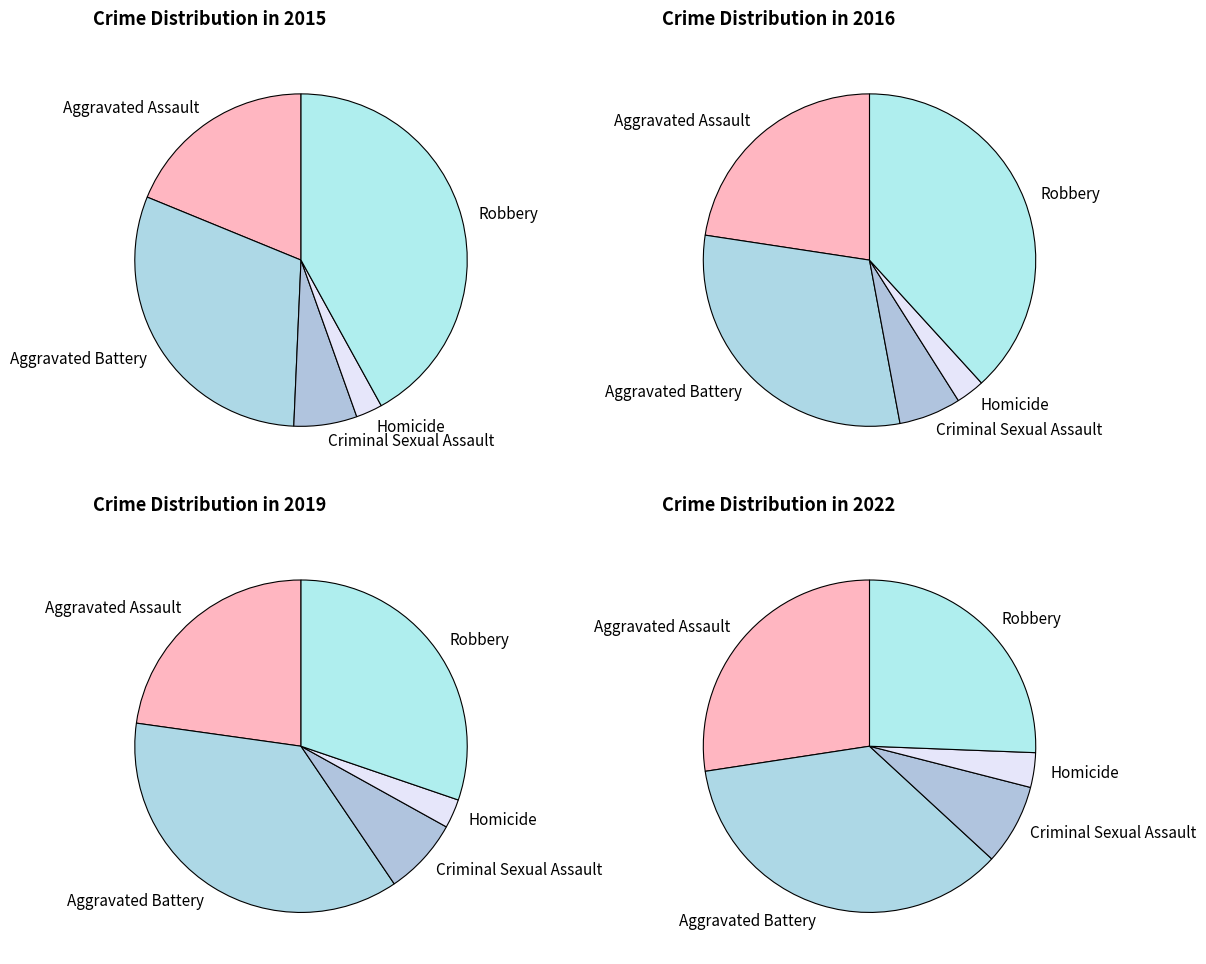

What is the largest slice in the pie chart?

Robbery